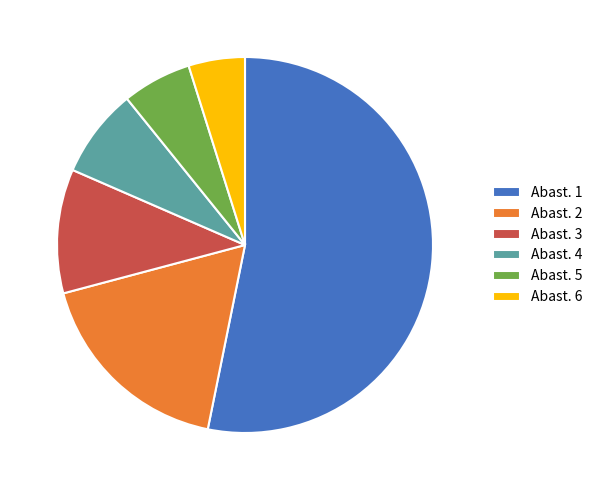

The Abast. 3 slice represents 11% of the pie. True or false?

True